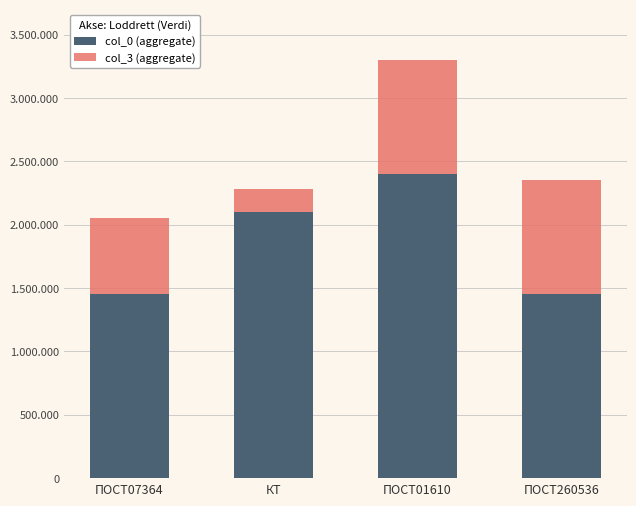

What are all the series names shown in the legend?

col_0 (aggregate), col_3 (aggregate)